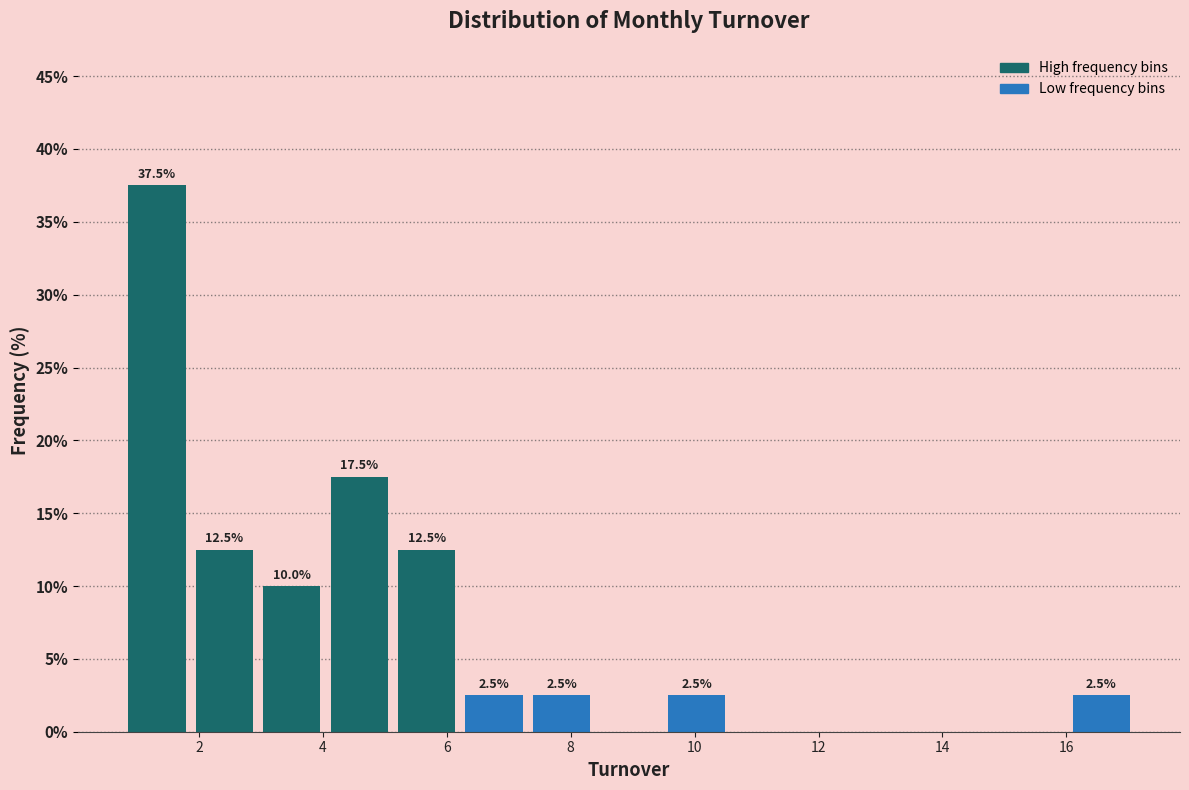

Which range on the x-axis has the tallest bar?

0.8 to 1.8